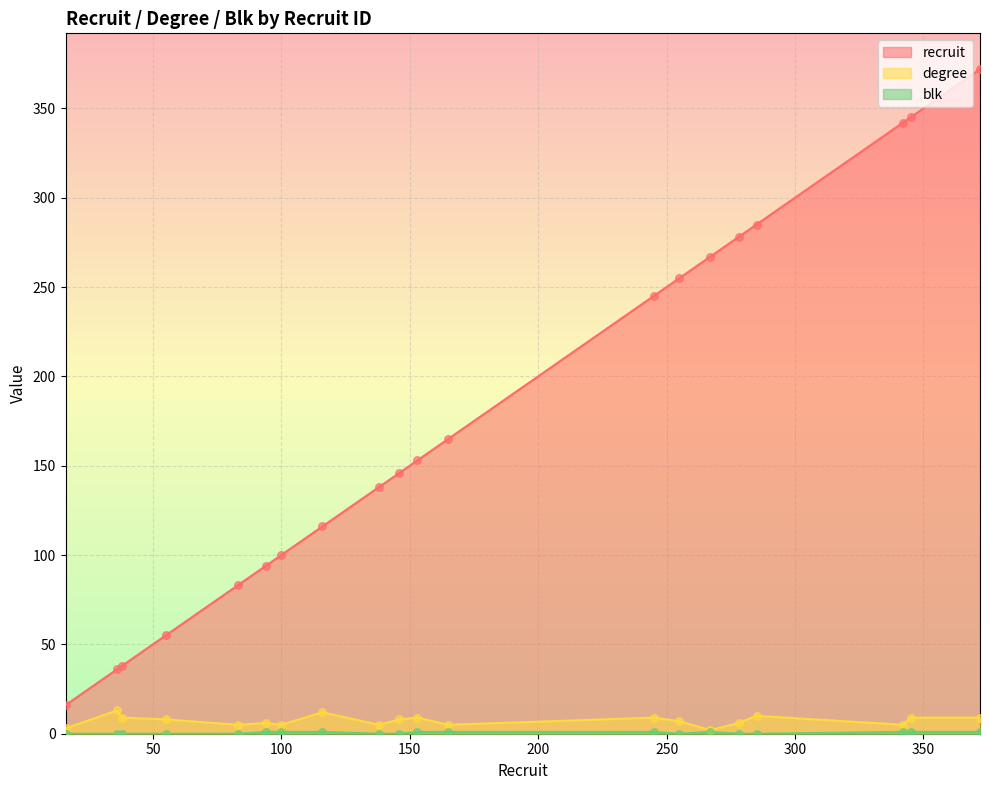

Which series has the largest total across all categories?

recruit